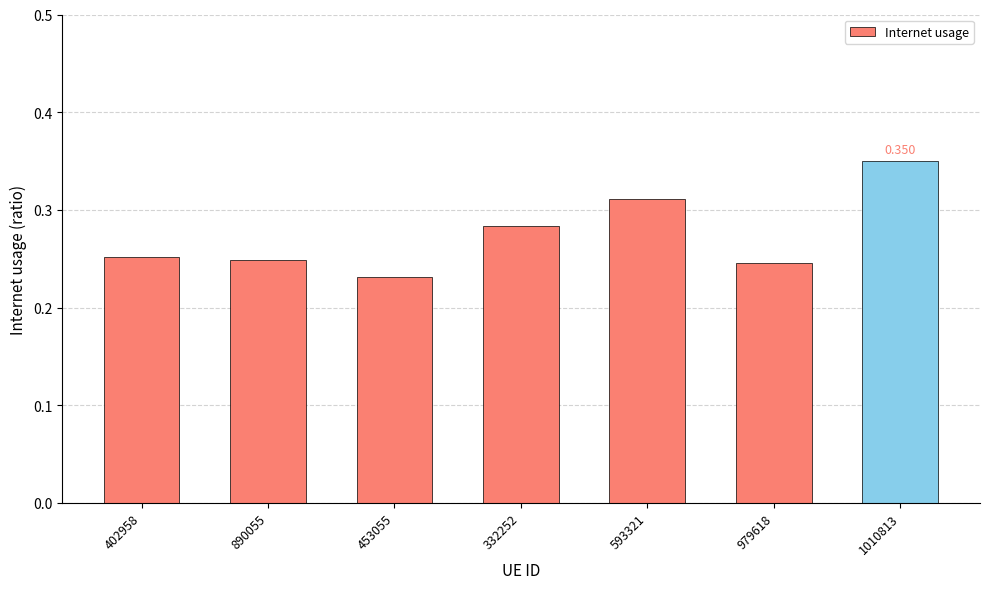

Reading right to left, what are all the values shown in this chart?

0.4	0.2	0.3	0.3	0.2	0.2	0.3